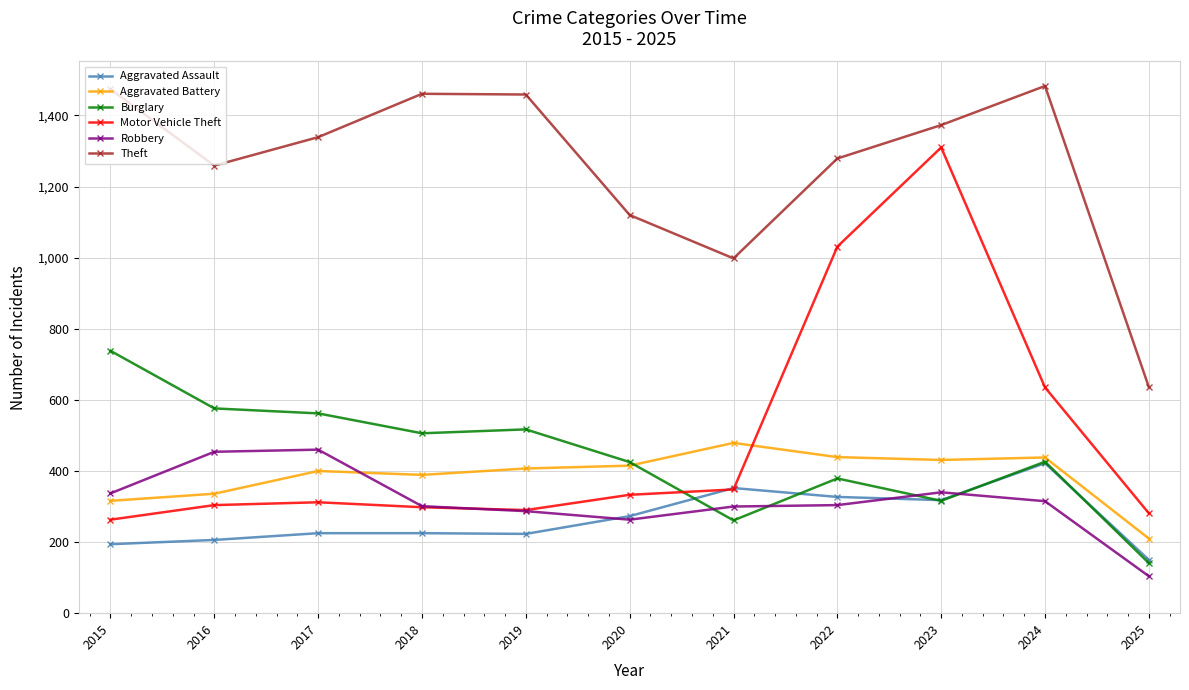

Does the chart have visible grid lines?

Yes